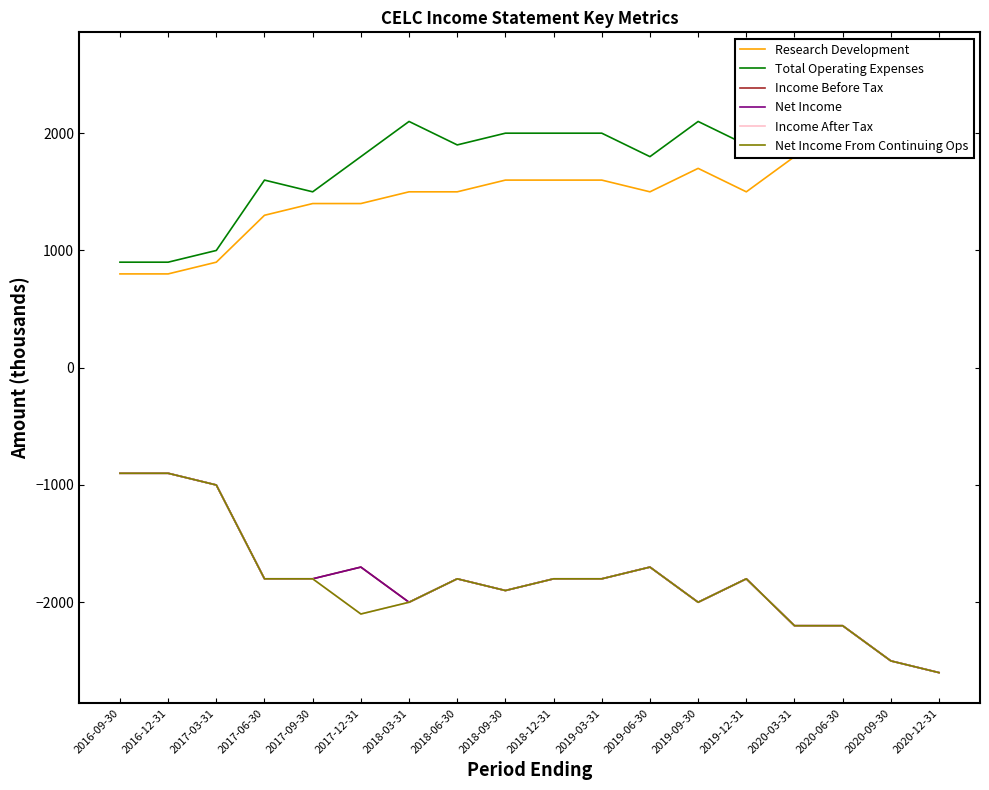

Between 2017-12-31 and 2019-09-30, which is larger?

2019-09-30